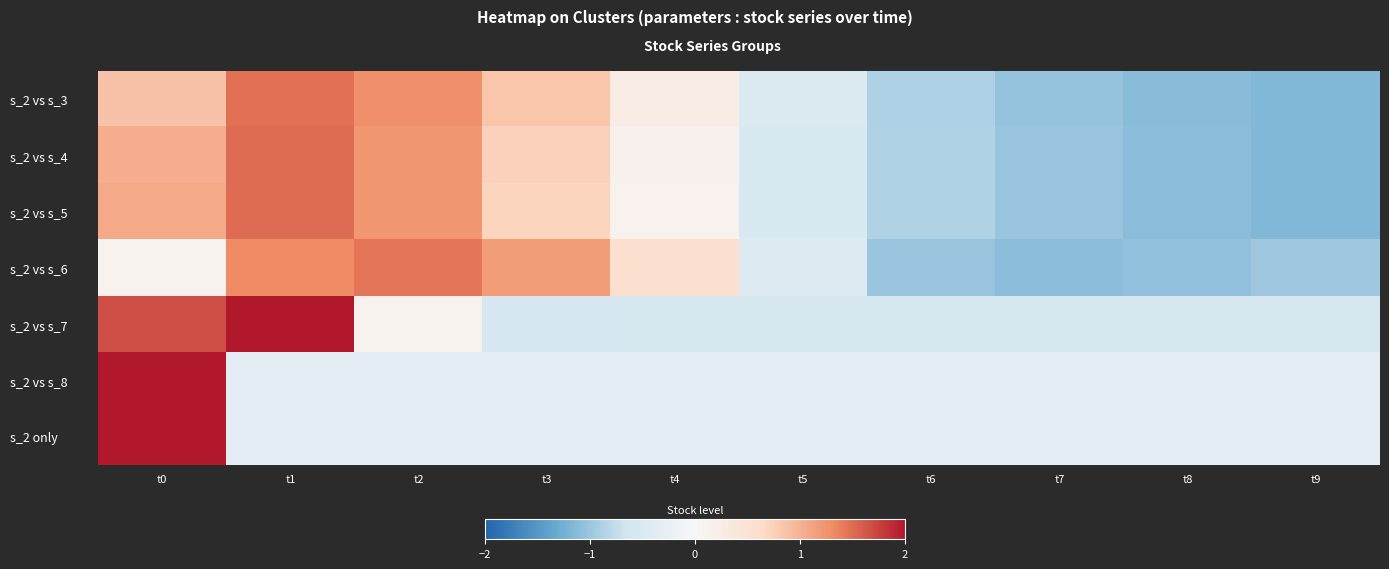

What is the total value across all series at t9?

-5.7